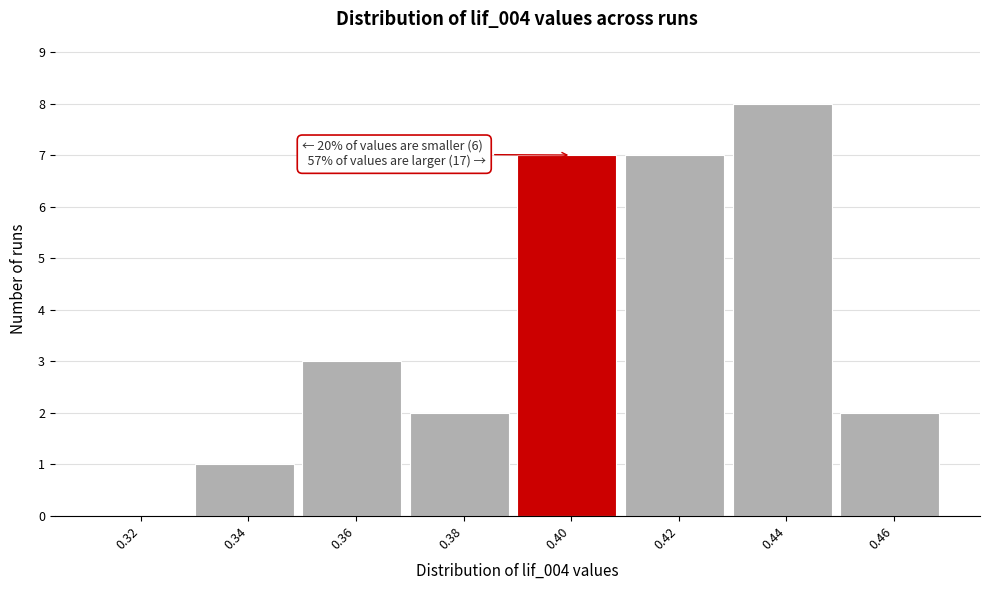

Approximately how many times larger is the value at 0.44 compared to 0.40?

1.1